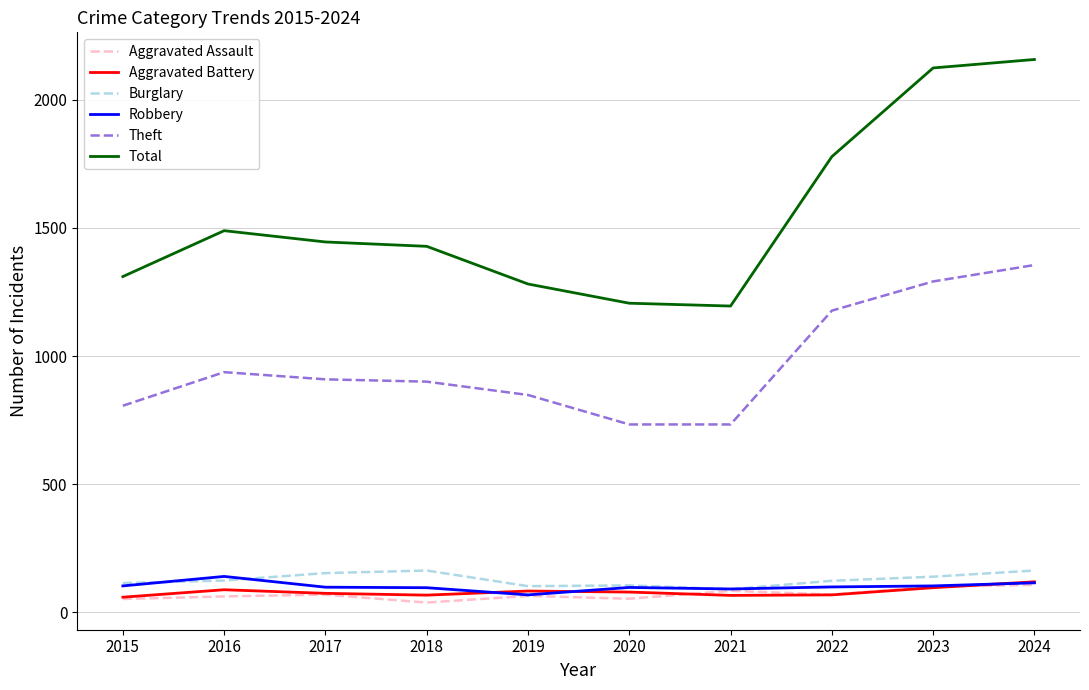

What are all the series names shown in the legend?

Aggravated Assault, Aggravated Battery, Burglary, Robbery, Theft, Total